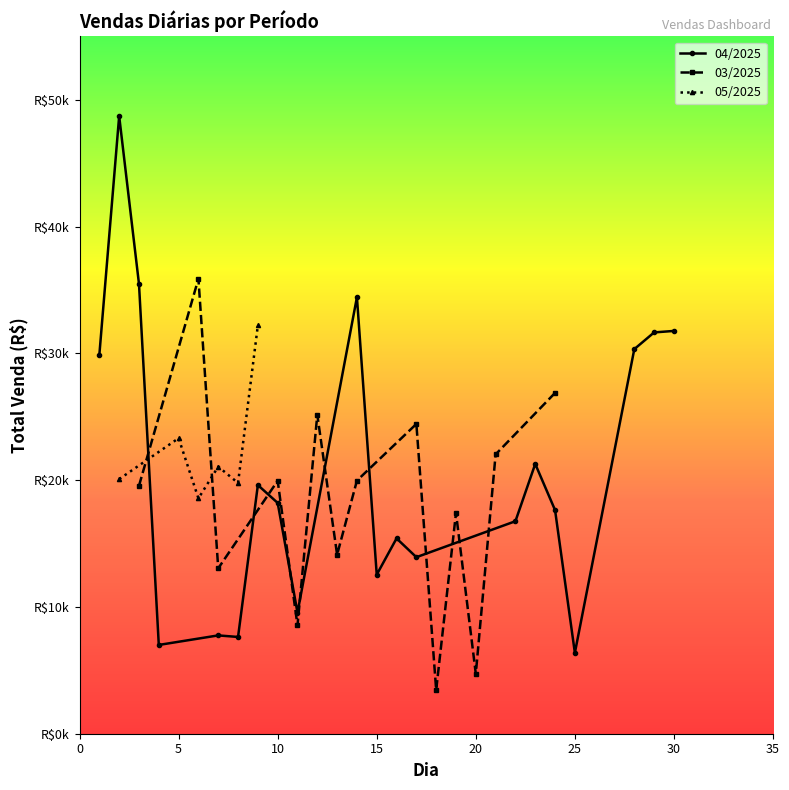

List the labels in order of 04/2025 value, largest first.

1, 2, 9, 19, 18, 17, 0, 14, 6, 7, 15, 13, 11, 12, 10, 8, 4, 5, 3, 16